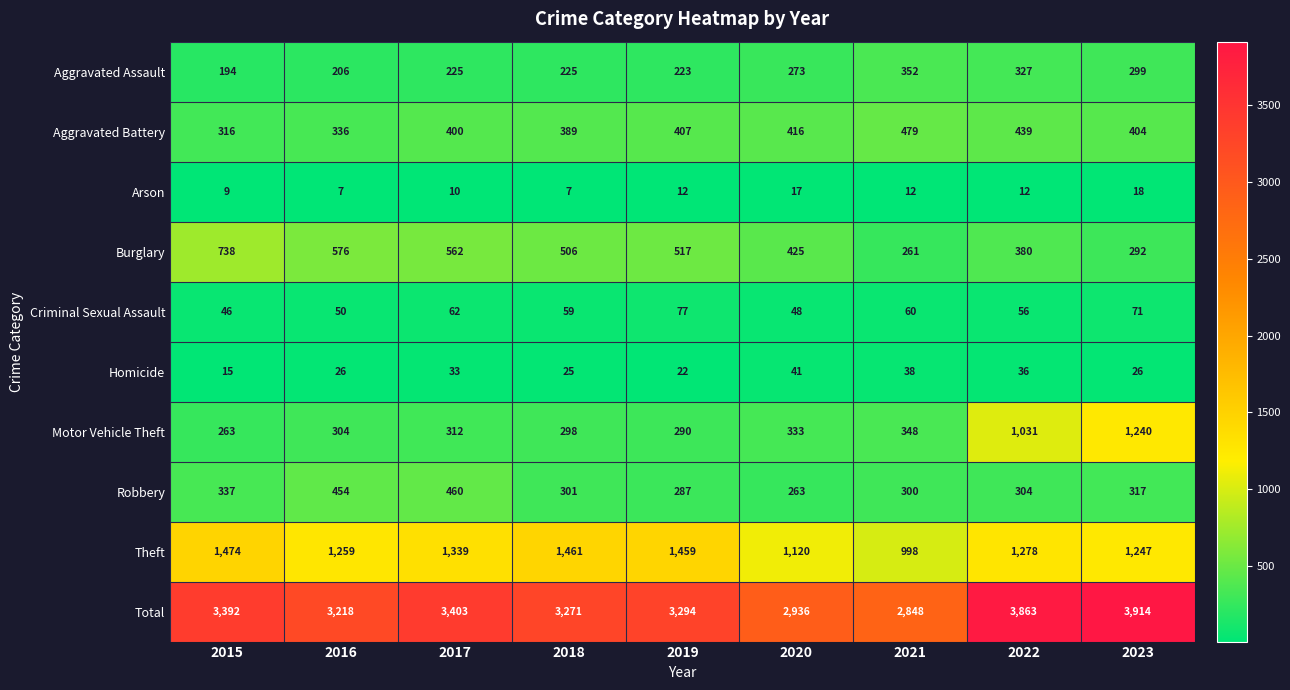

Is it true that Theft equals 998 at 2021?

True